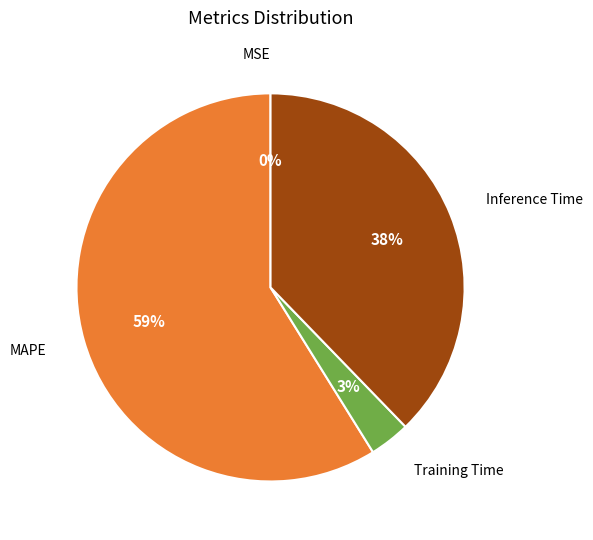

Does any single category account for the majority?

Yes